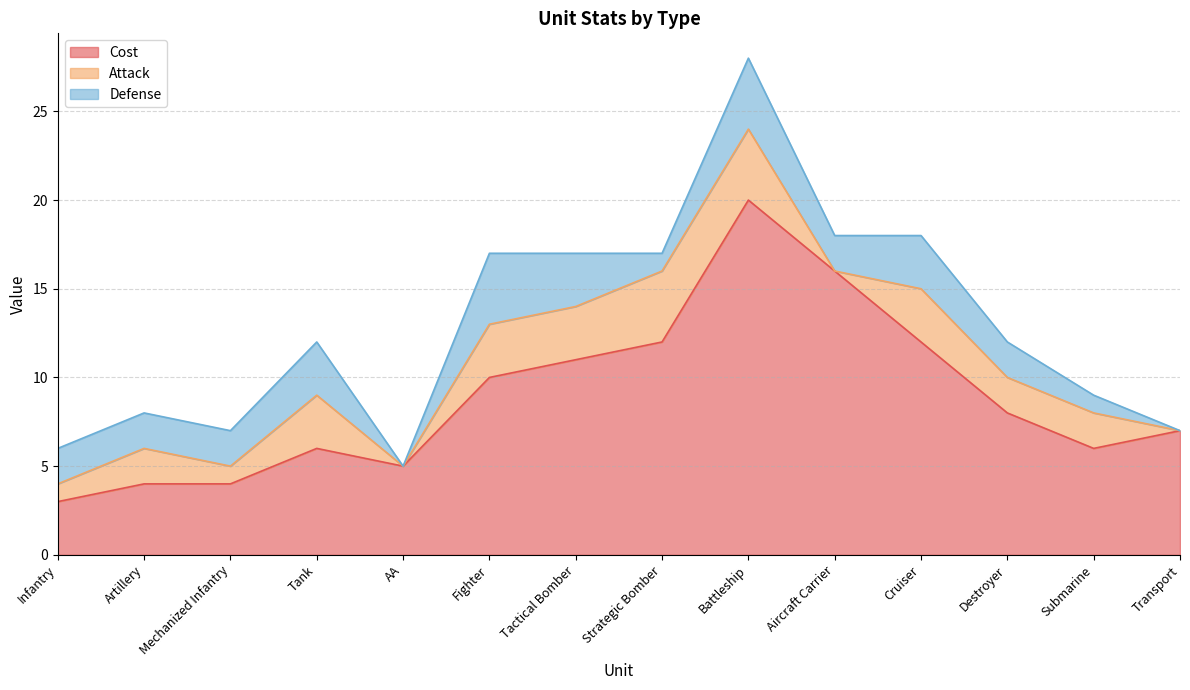

What is the difference between the Attack values at Tank and Transport?

3